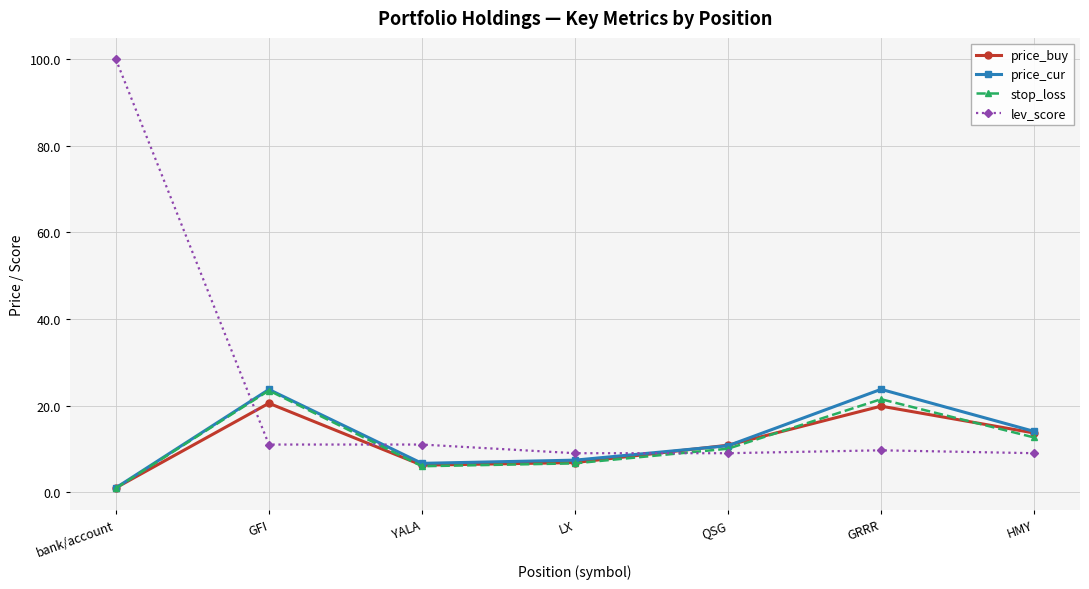

What is the difference between the maximum and minimum values in the stop_loss series?

22.6